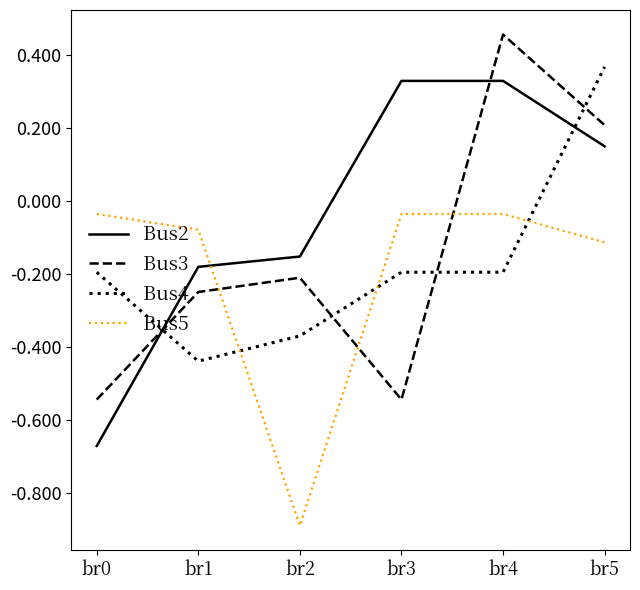

True or false: Bus3 and Bus4 cross at least once.

True